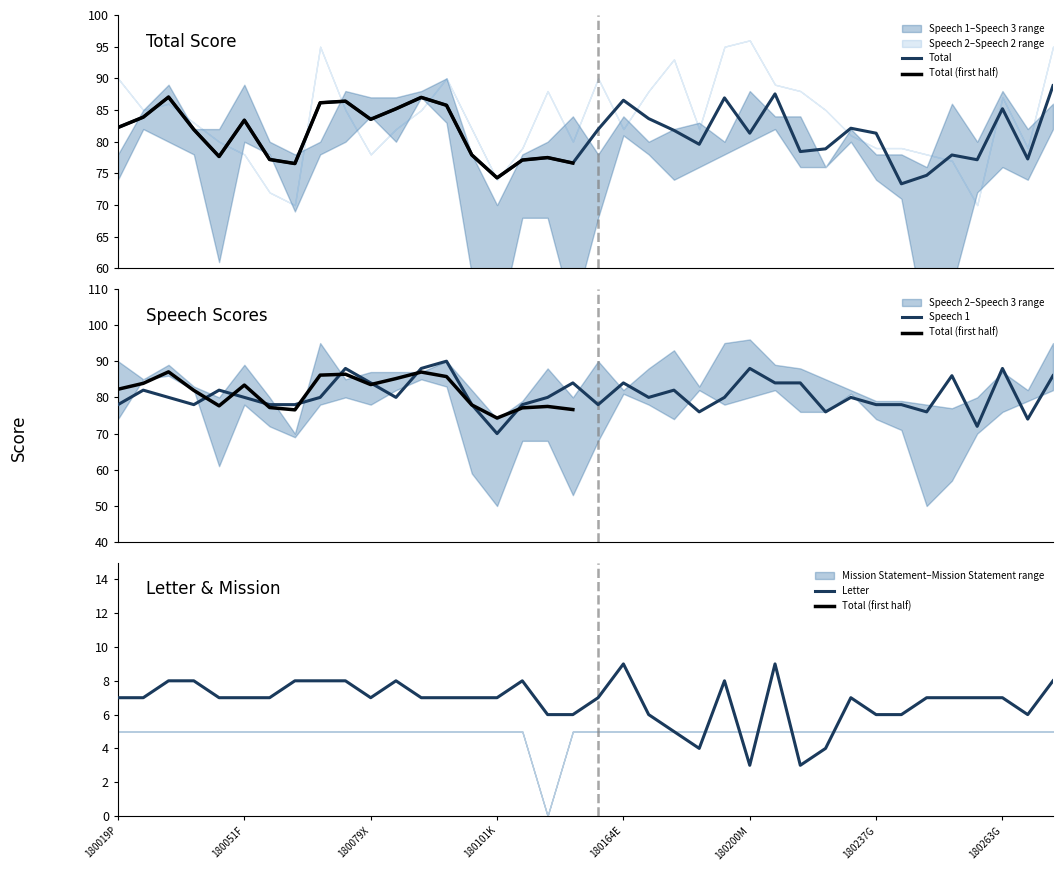

The value of Total at 180205H is 87.5. True or false?

True